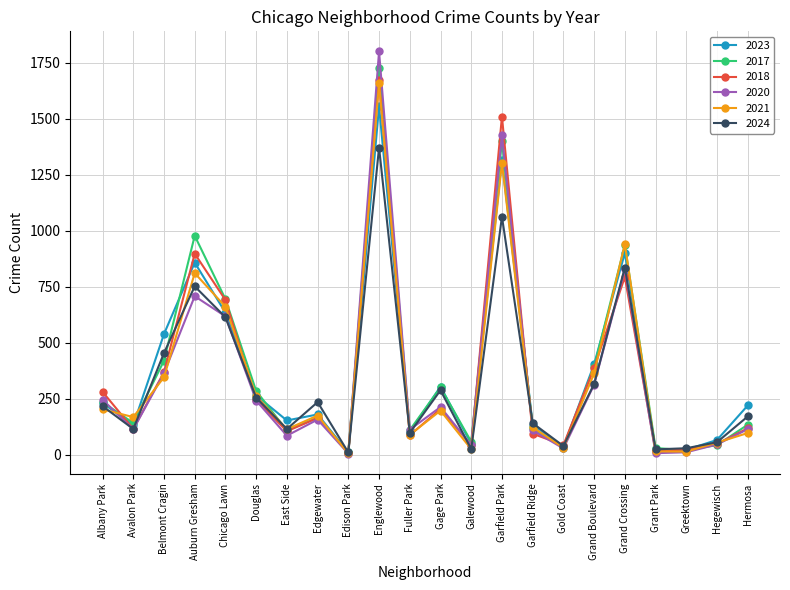

What is the label of the 9th point from the right?

Garfield Park